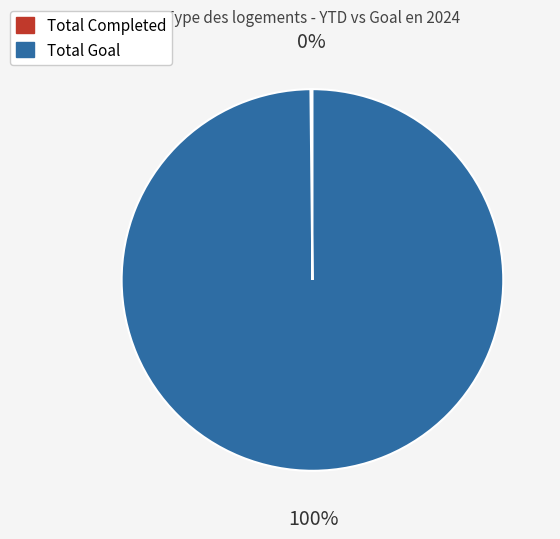

To the nearest percent, what is the average slice percentage?

50%